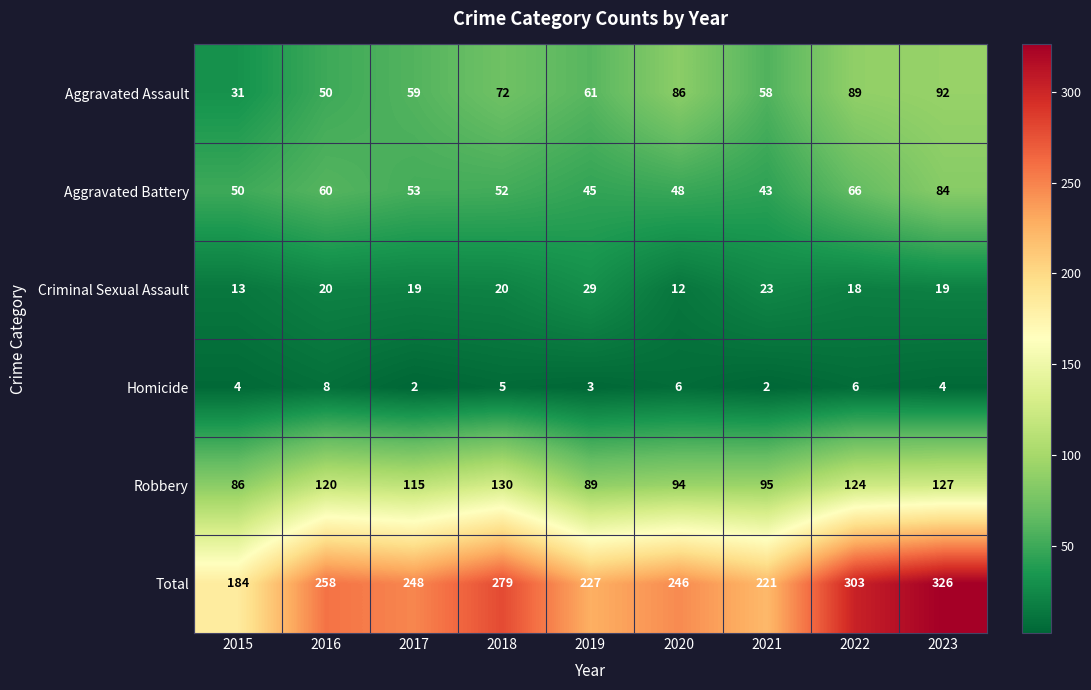

At 2023, list the series in order from largest to smallest.

Total, Robbery, Aggravated Assault, Aggravated Battery, Criminal Sexual Assault, Homicide